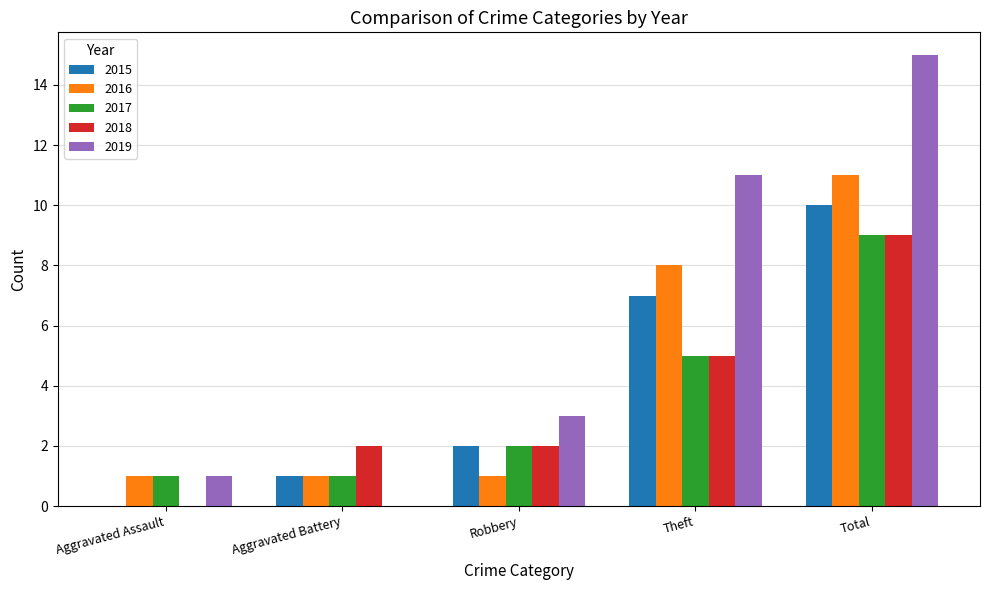

Which series changed the most between Aggravated Battery and Robbery?

2019